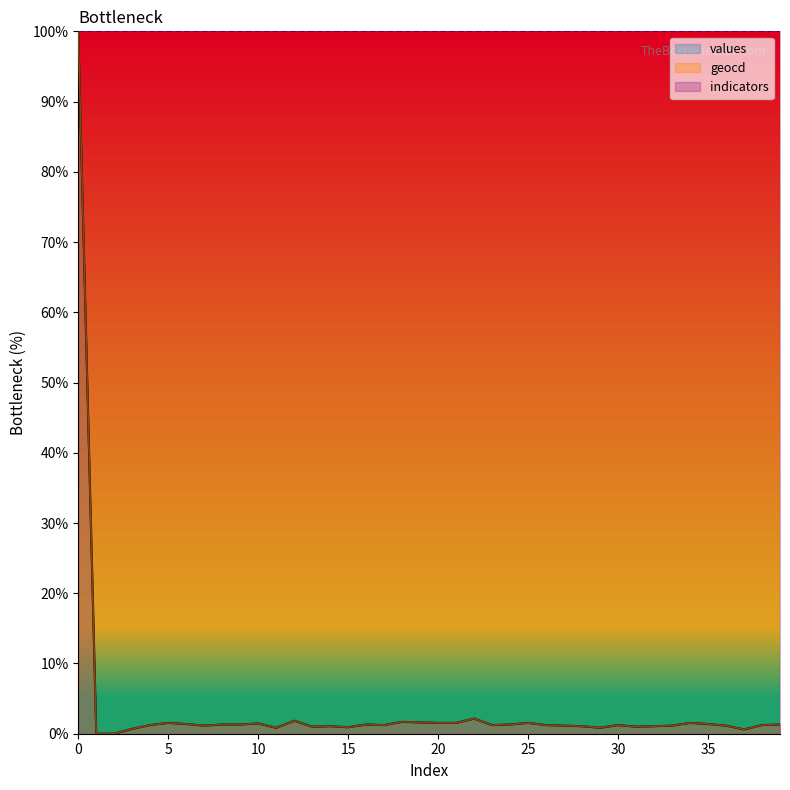

Is it true that geocd equals 1.1 at 28?

True